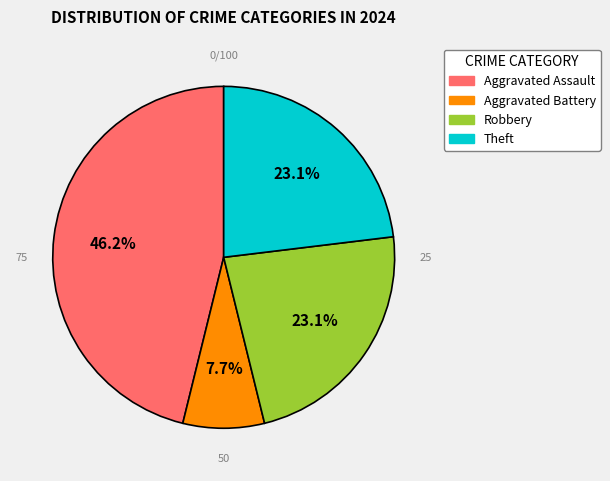

Count the number of slices in the pie.

4